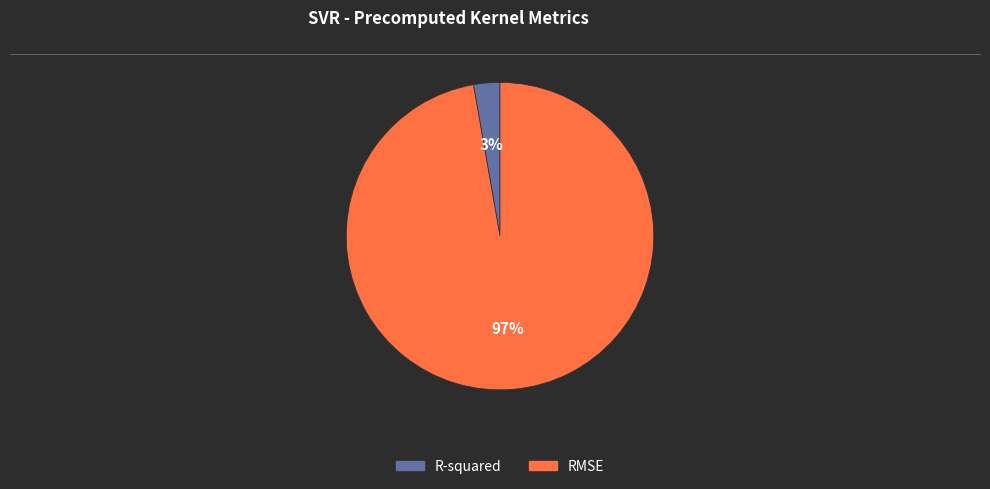

What percentage is the R-squared slice, to the nearest percent?

3%